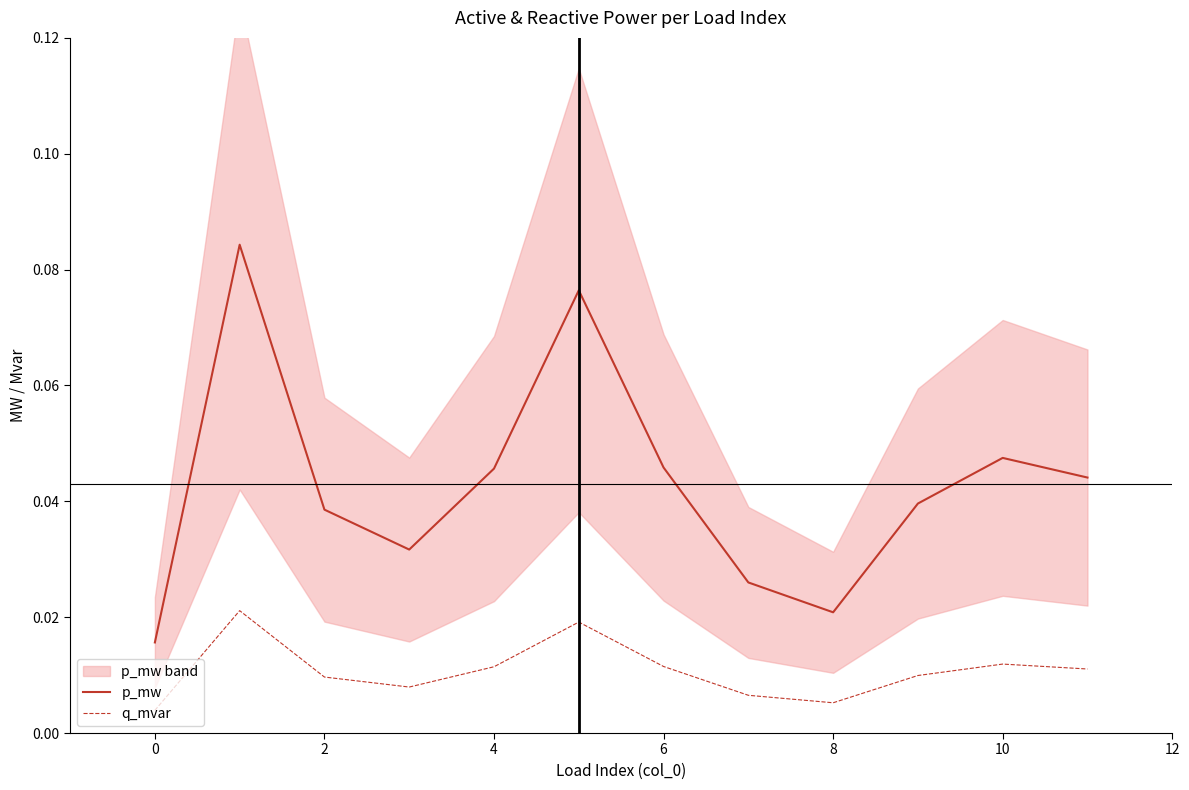

What is the difference between the maximum and second lowest values in the p_mw series?

0.1